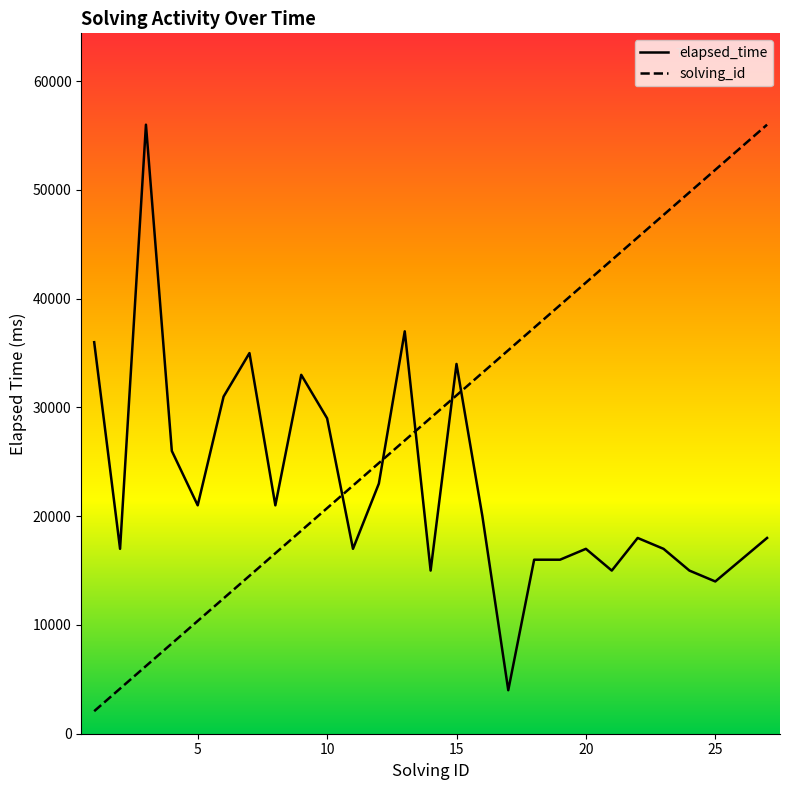

Which category has the lowest value across all series?

1